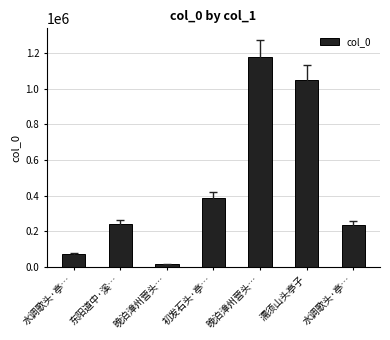

How many series are shown in this chart?

1